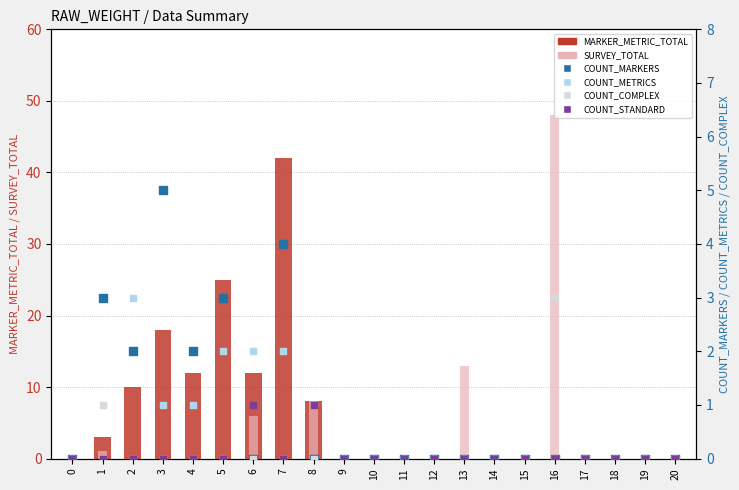

What are all the series names shown in the legend?

MARKER_METRIC_TOTAL, SURVEY_TOTAL, COUNT_MARKERS, COUNT_METRICS, COUNT_COMPLEX, COUNT_STANDARD